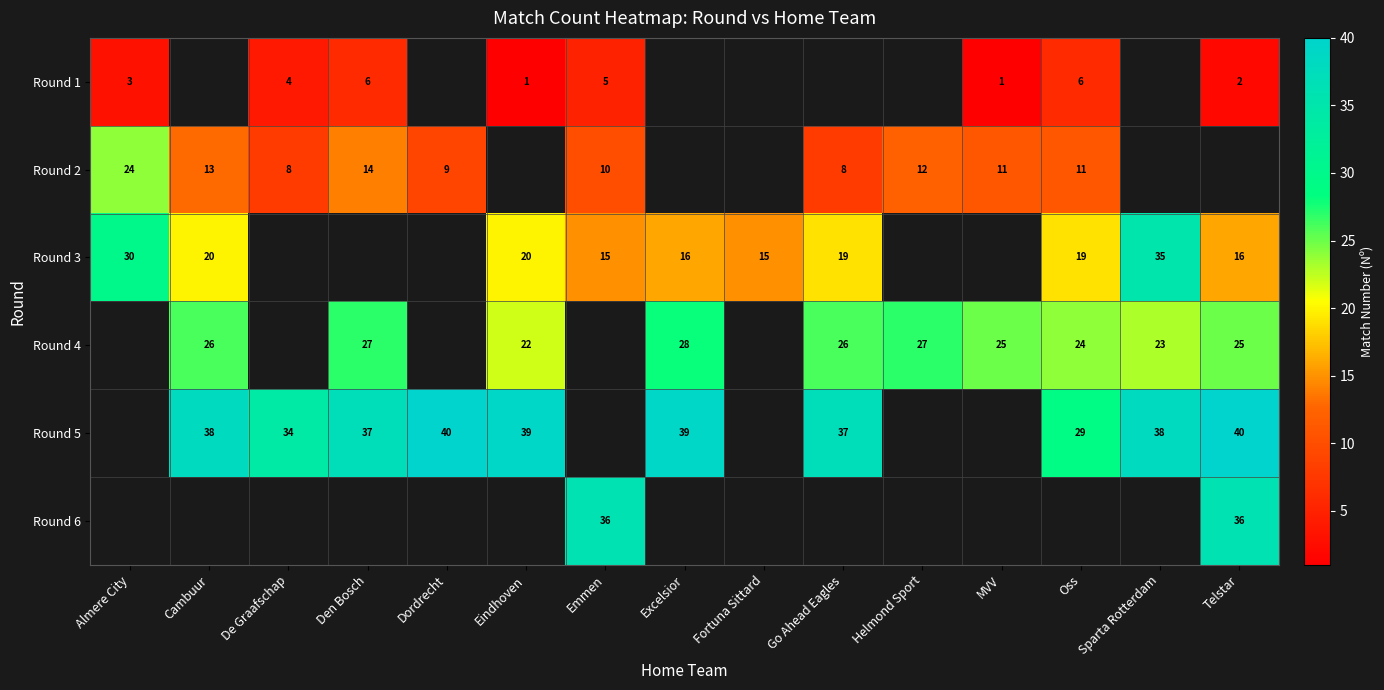

At which category does the chart reach its peak across all series?

Dordrecht